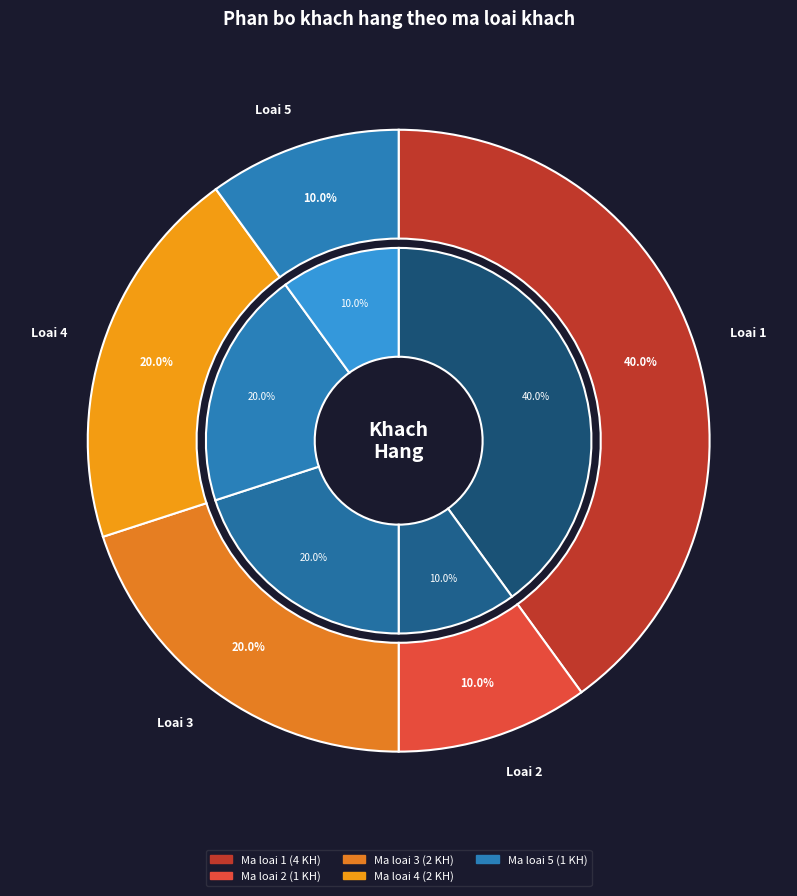

Is Loai 3 the majority of the pie?

No